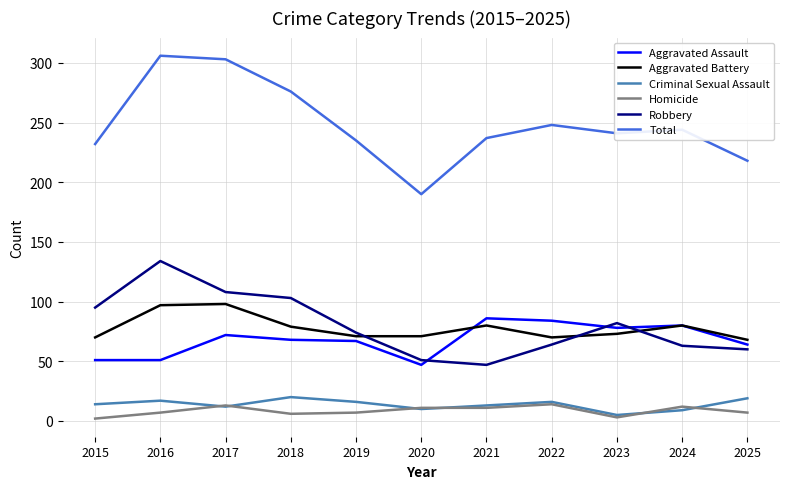

How many intersections are there between Robbery and Aggravated Battery?

3